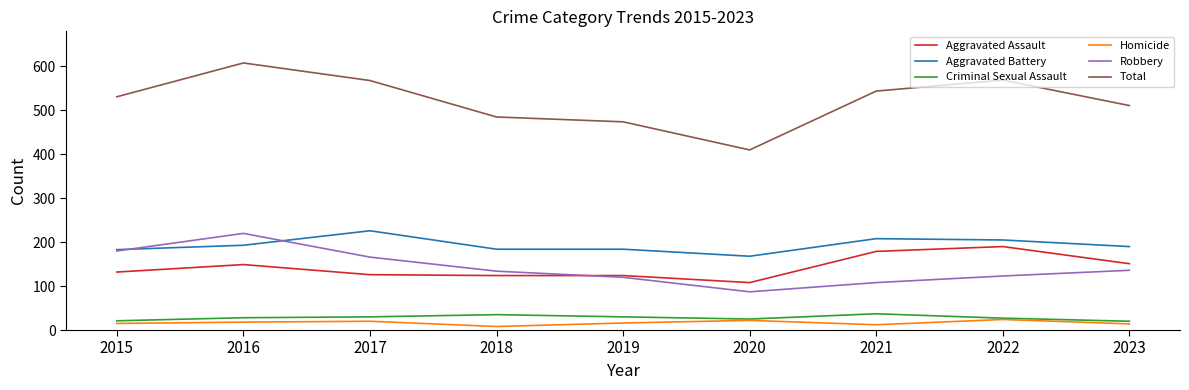

Between 2020 and 2023, which series saw the biggest shift?

Total